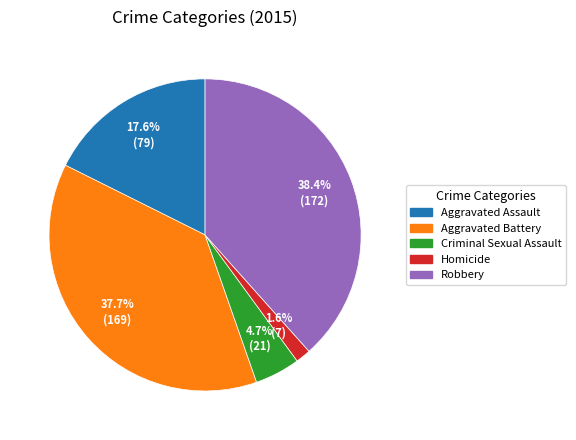

Which slice is the smallest?

Homicide